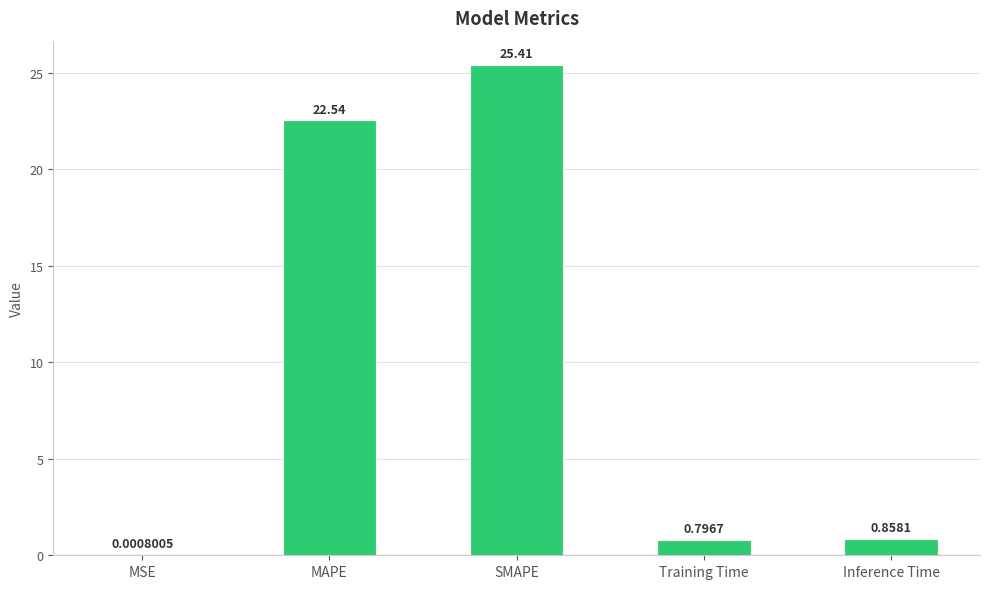

What is the change in value from SMAPE to Training Time?

-24.6